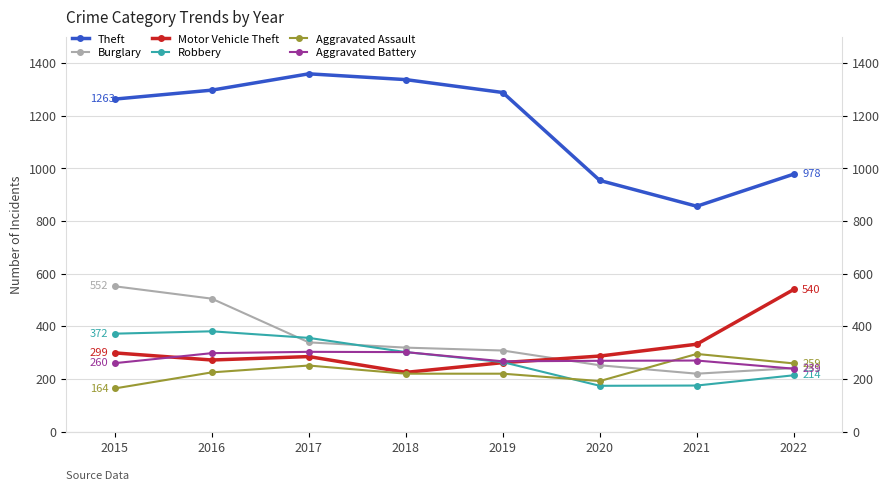

At 2020, list the series in order from smallest to largest.

Robbery, Aggravated Assault, Burglary, Aggravated Battery, Motor Vehicle Theft, Theft